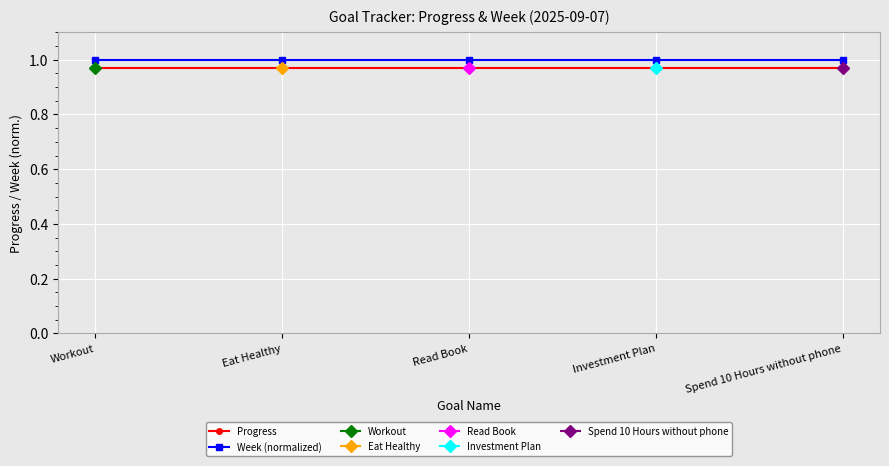

Reading right to left, what are all the values shown in this chart?

Progress: 1.0	1.0	1.0	1.0	1.0
Week (normalized): 1.0	1.0	1.0	1.0	1.0